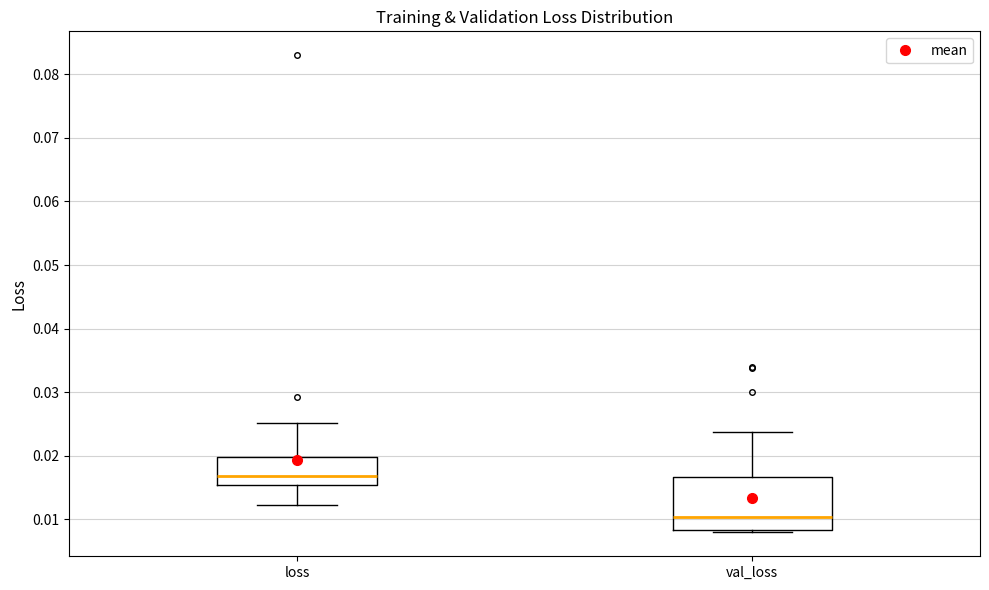

Reading left to right, read every box against the y-axis: the position of its median line, the range the box covers, and the ends of its whiskers. The values are not printed on the chart, so give them approximately, as read against the axis.

loss: median 0.017, box 0.015 to 0.020, whiskers 0.012 to 0.025
val_loss: median 0.010, box 0.008 to 0.017, whiskers 0.008 (just below the box's lower edge) to 0.024